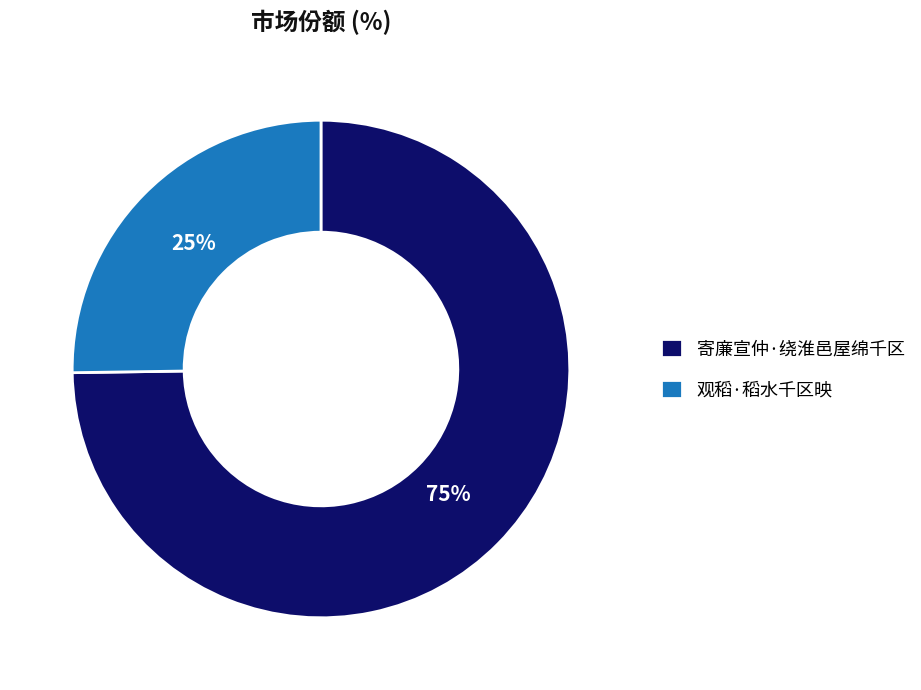

To the nearest percent, what percentage of the pie is 寄廉宣仲·绕淮邑屋绵千区?

75%